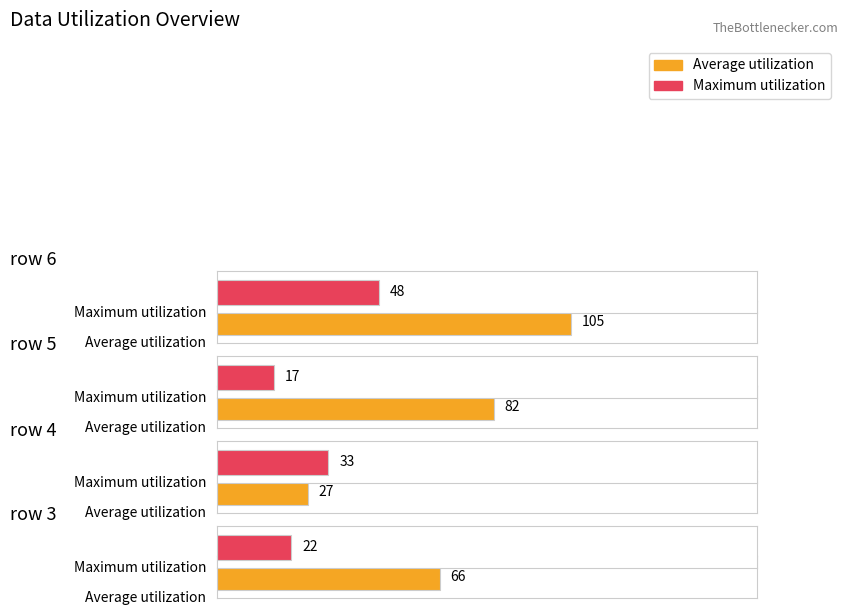

At which category does the chart reach its peak across all series?

6